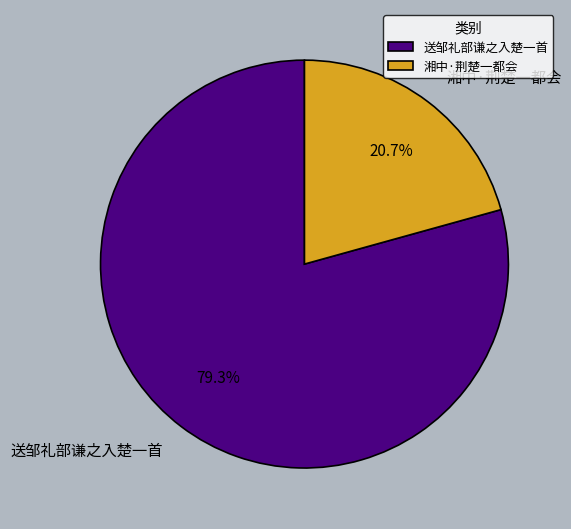

How much of the chart is everything except 送邹礼部谦之入楚一首?

20.7%